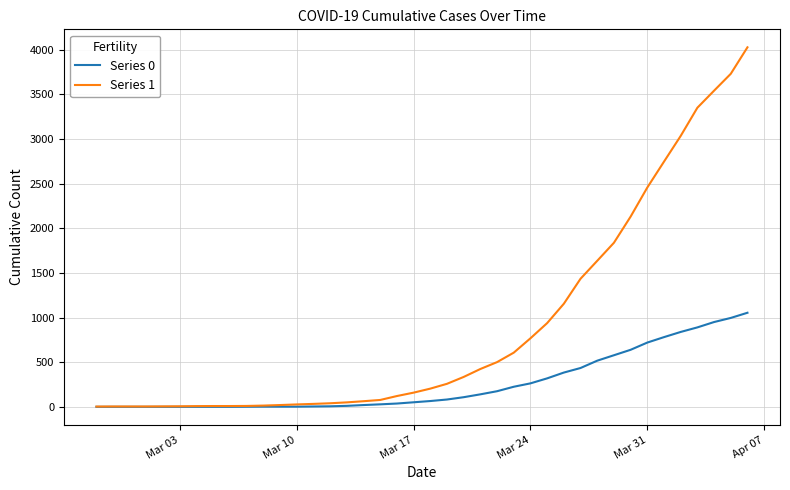

Rank the series by their average value, from lowest to highest.

Series 0, Series 1